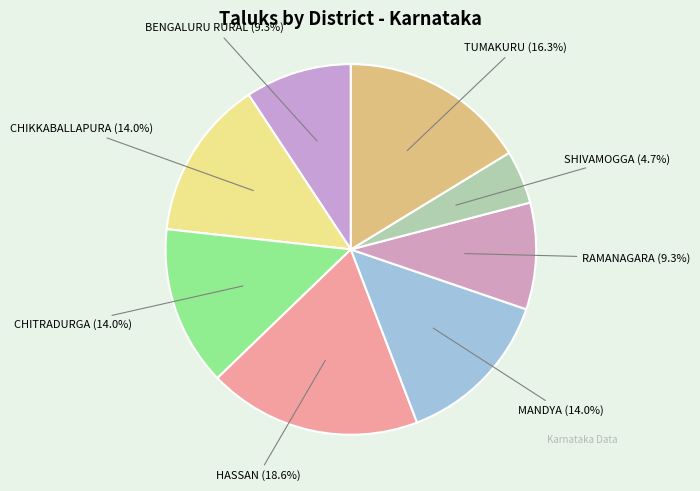

Count the number of slices in the pie.

8